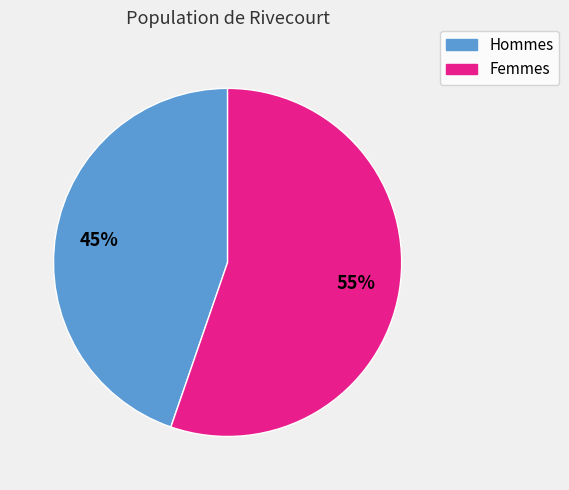

The Hommes slice represents 54% of the pie. True or false?

False